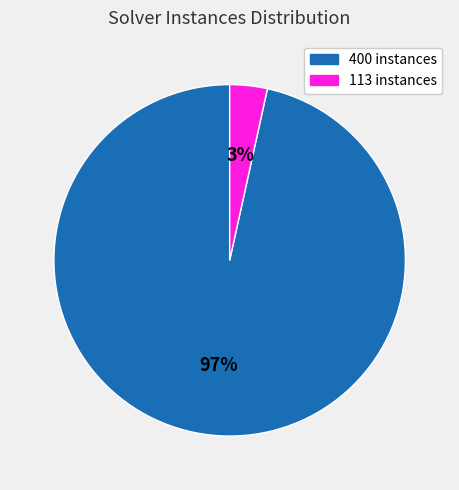

Between 400 instances and 113 instances, which is larger?

400 instances